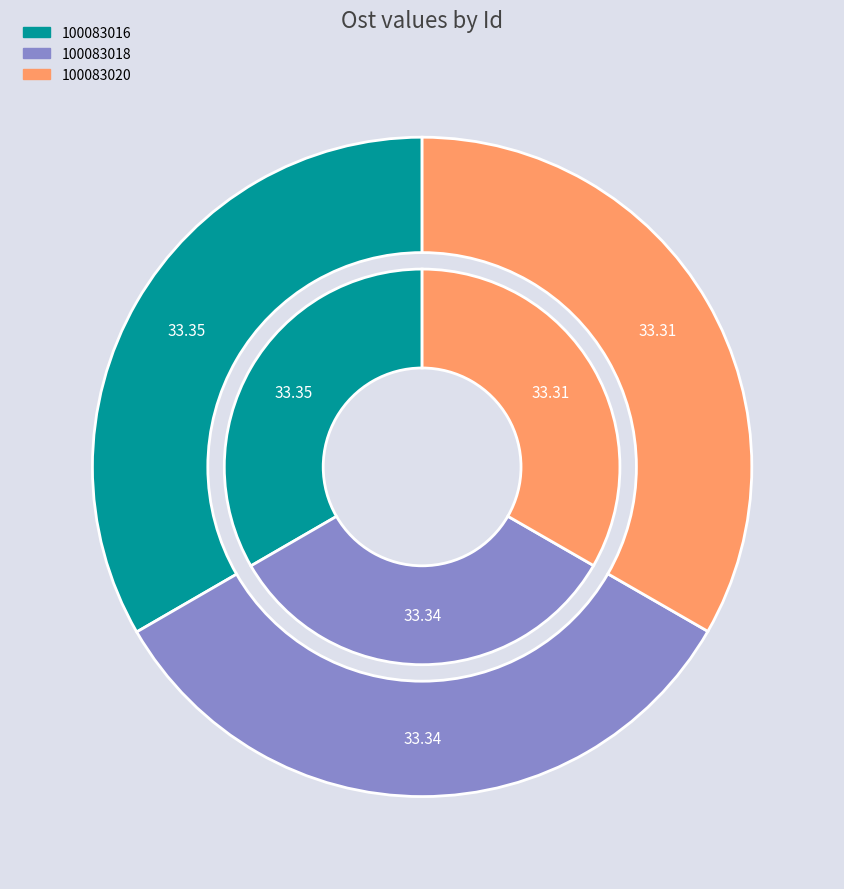

Which slice is the smallest?

100083020